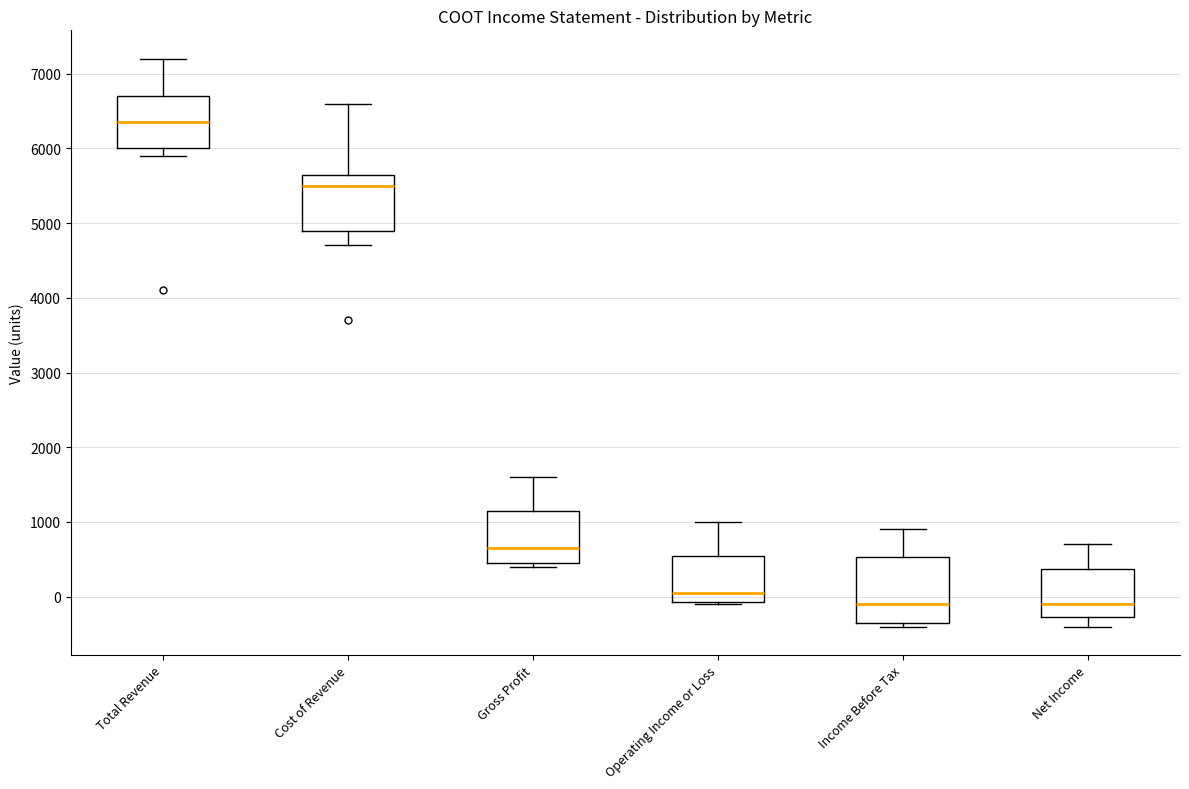

Where is the lower edge of the box for Net Income on the y-axis? The values are not printed on the chart, so give them approximately, as read against the axis.

-300